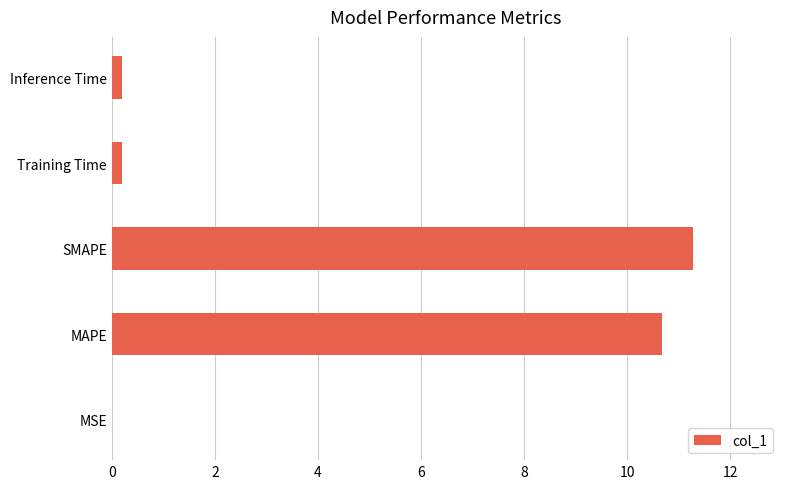

What is the average value?

4.5